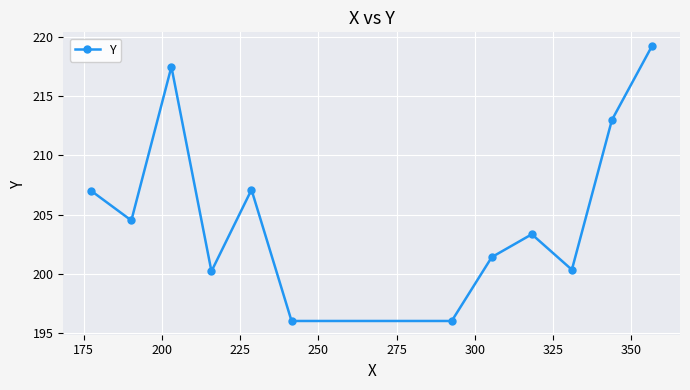

What is the sum of all values?

2465.6